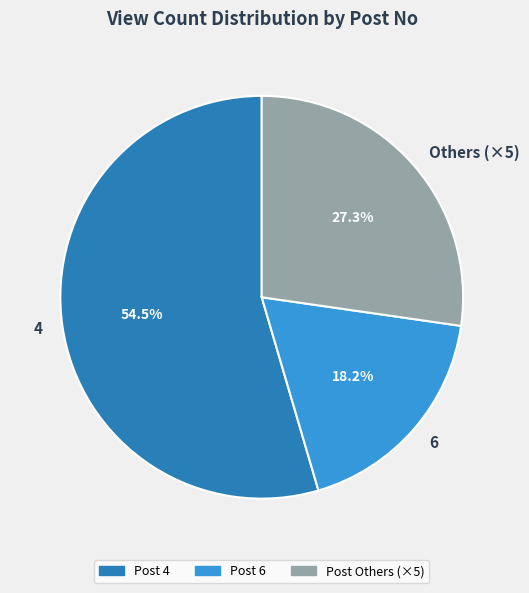

Is there any slice that represents more than half of the pie?

Yes